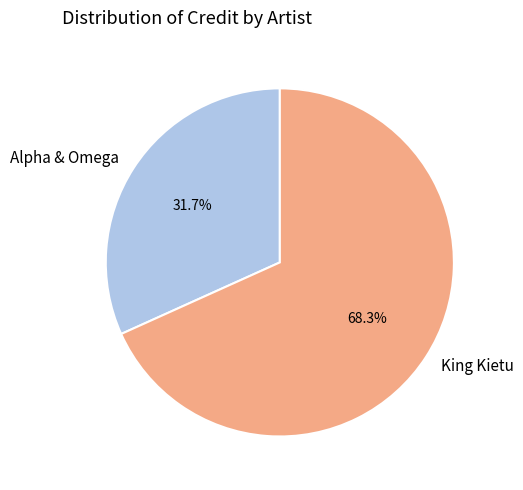

Rank the categories by value from highest to lowest.

King Kietu, Alpha & Omega